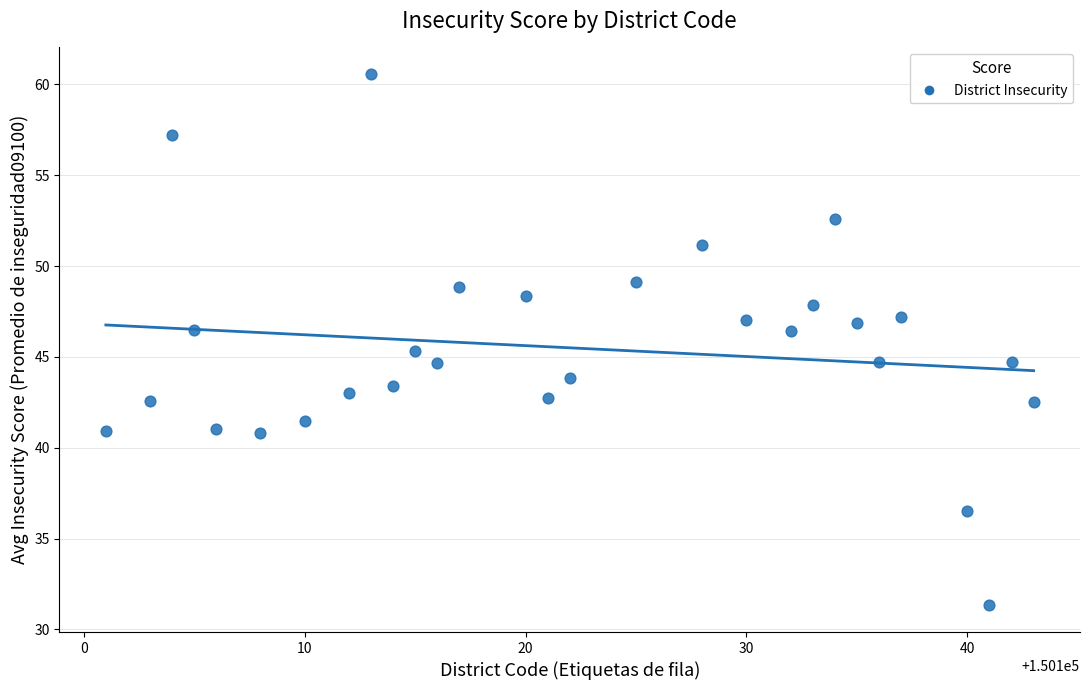

What is the range of Y values (max minus min)?

29.3